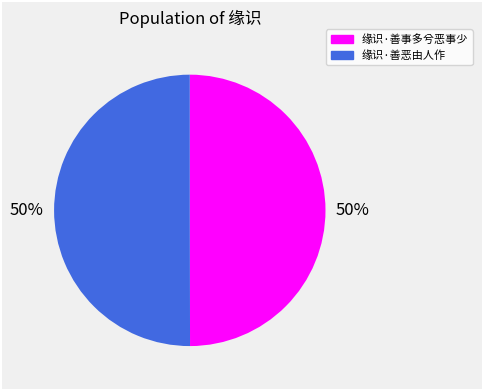

Approximately how many times larger is the value at 缘识·善事多兮恶事少 compared to 缘识·善恶由人作?

1.0